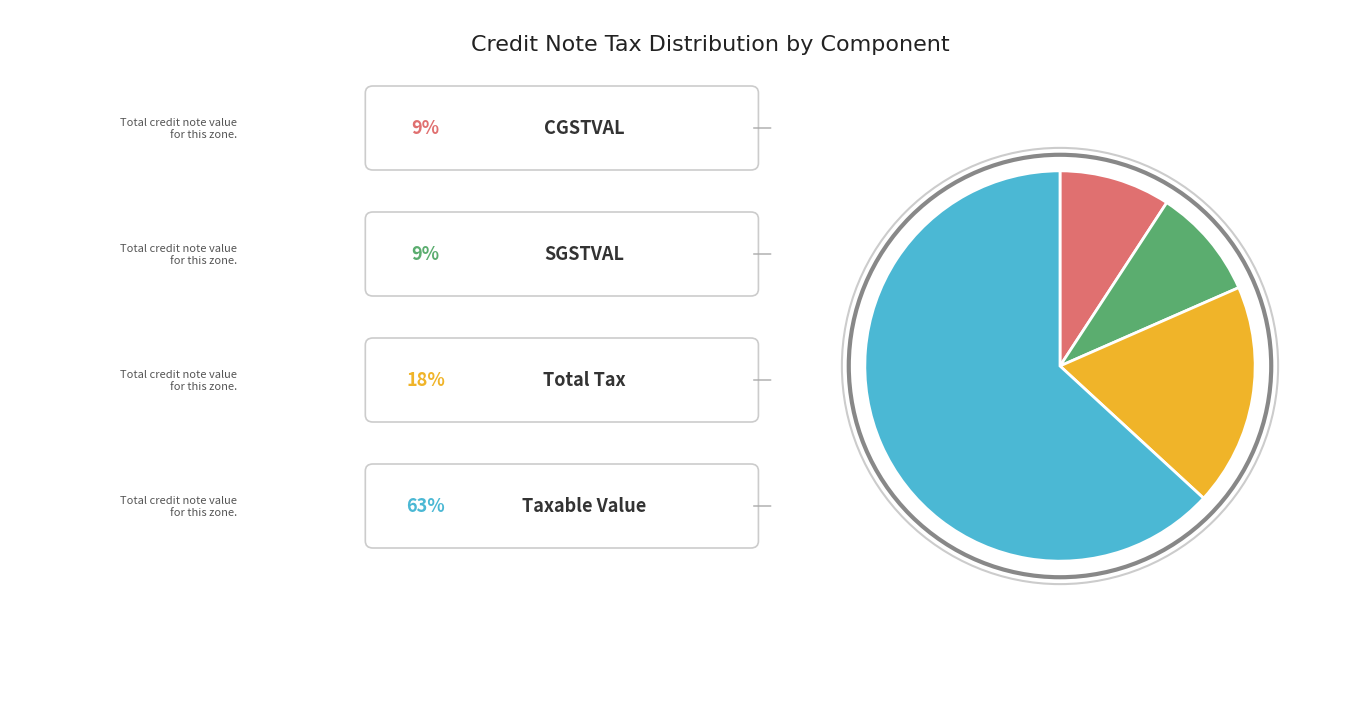

Is there any slice that represents more than half of the pie?

Yes